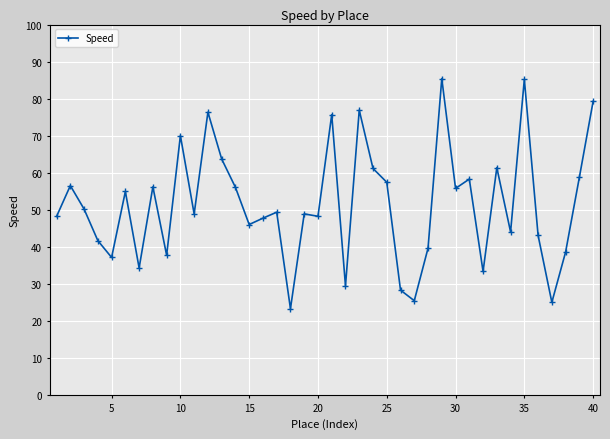

What is the value of the 35th point from the left?

85.2